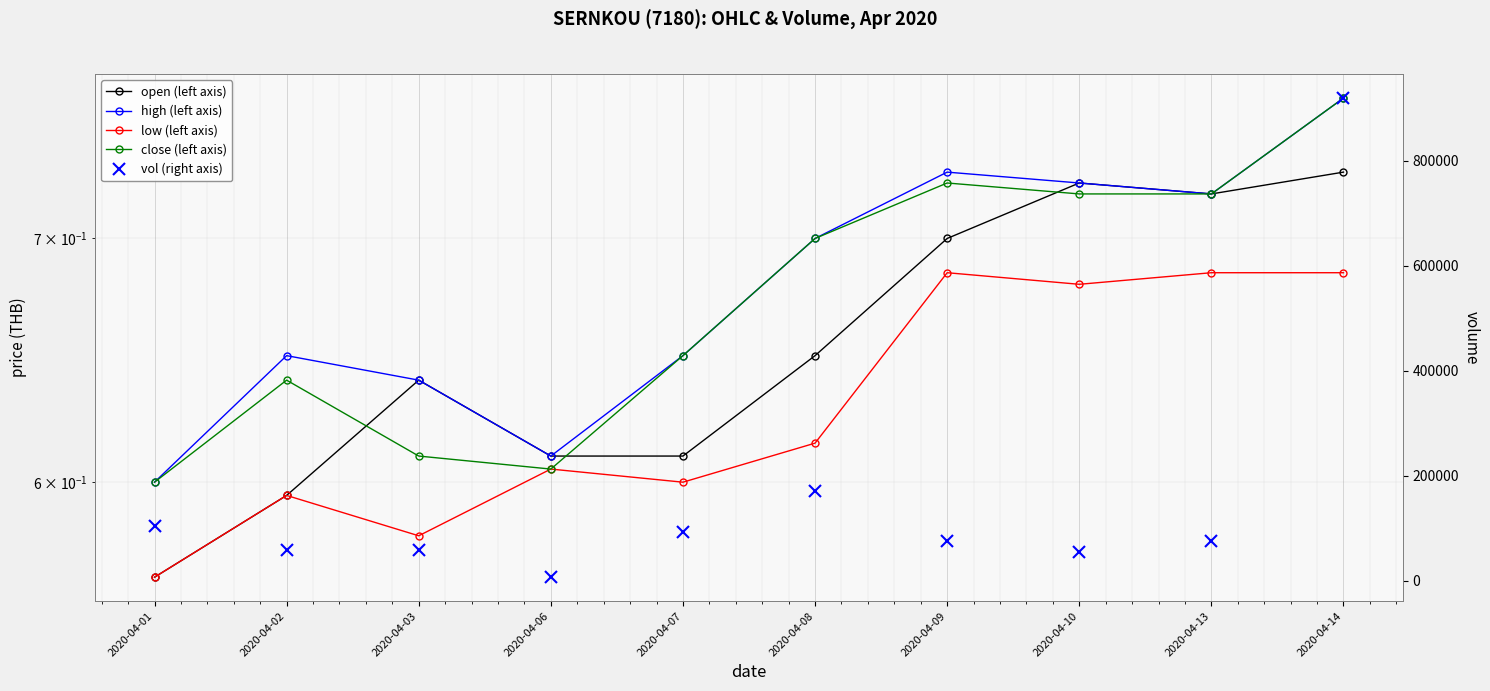

At how many categories does at least one series exceed 442893?

1